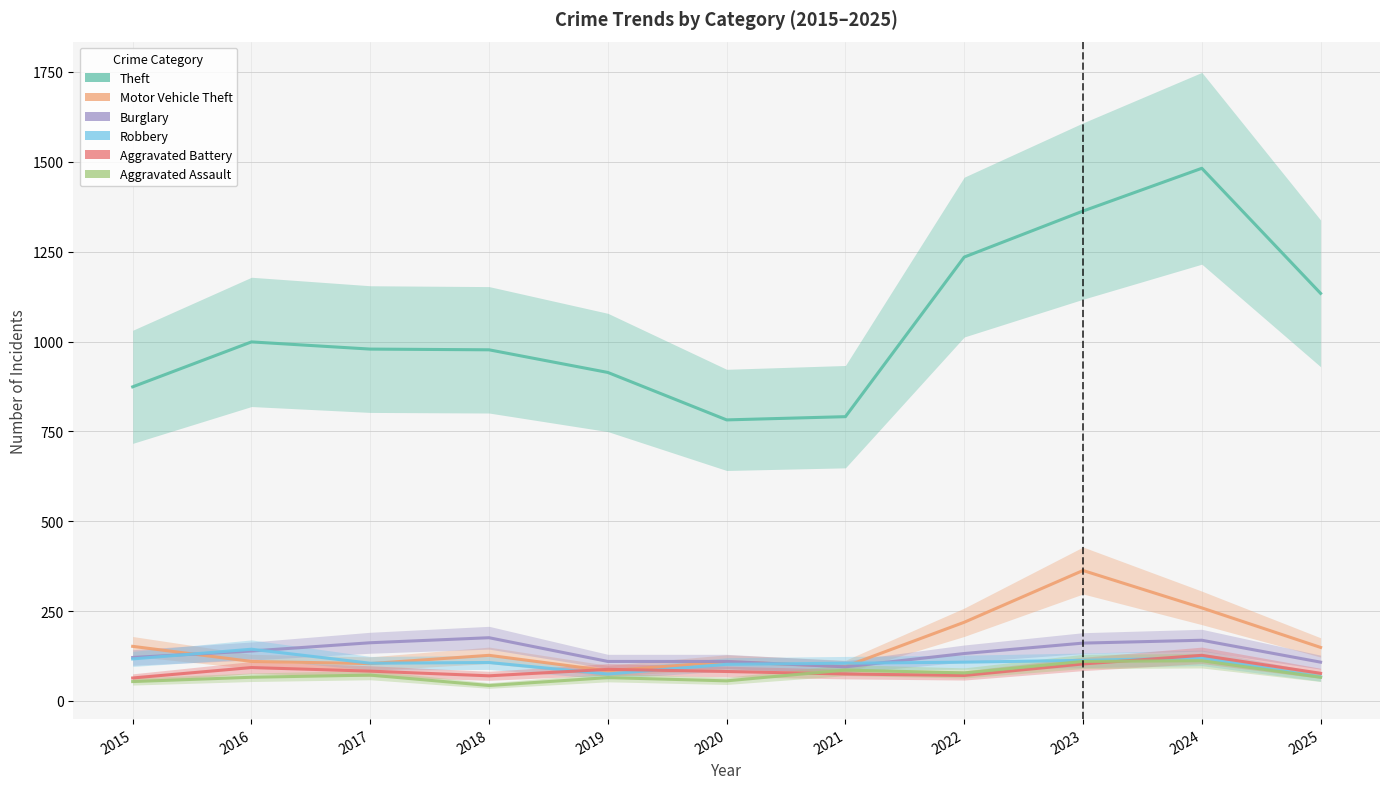

At which category does the chart reach its peak across all series?

2024